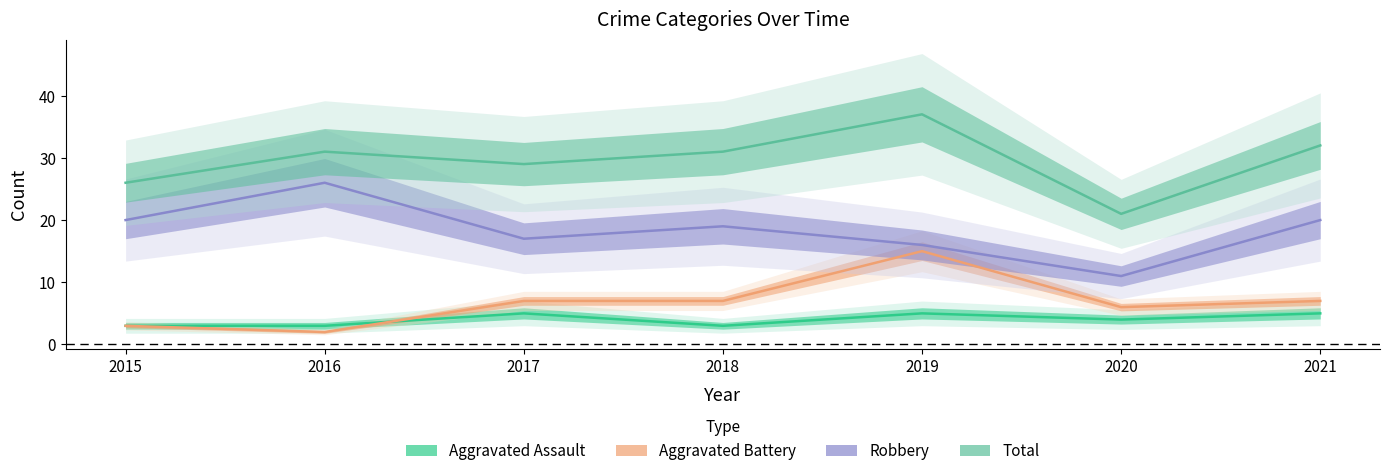

Reading left to right, list all the values displayed in this chart.

Aggravated Assault: 3	3	5	3	5	4	5
Aggravated Battery: 3	2	7	7	15	6	7
Robbery: 20	26	17	19	16	11	20
Total: 26	31	29	31	37	21	32